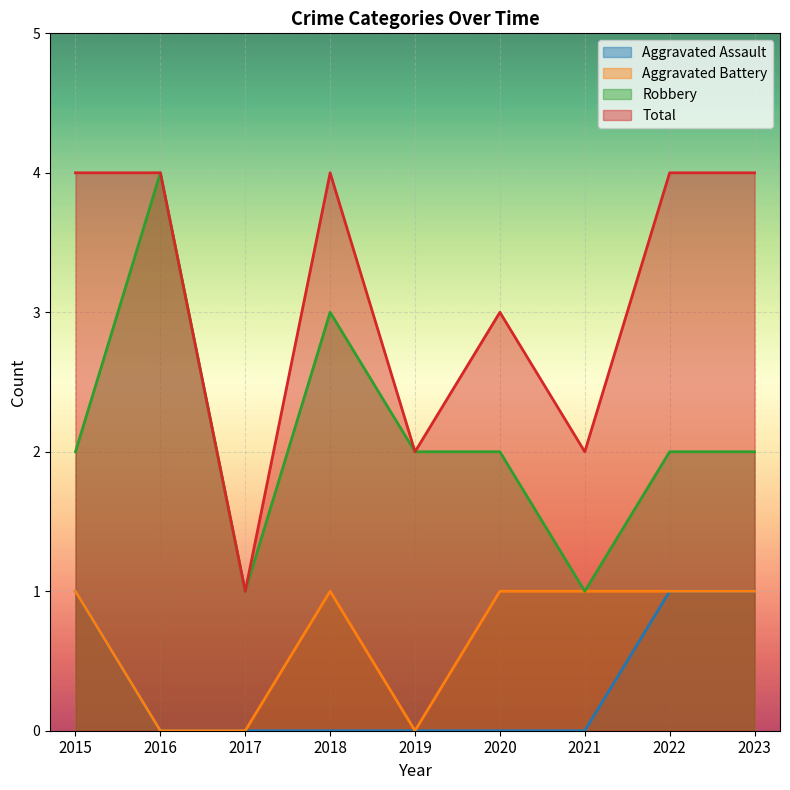

Is the value of Aggravated Battery at 2016 greater than the value of Total at 2023?

No